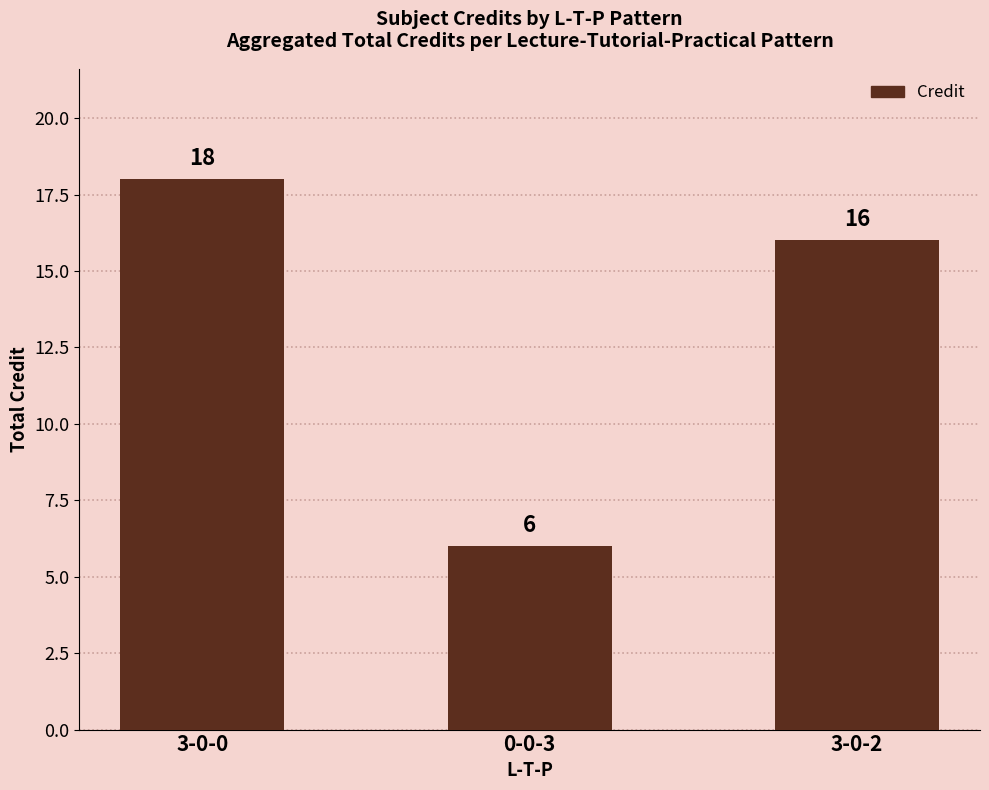

True or false: the data shows 11 at 0-0-3.

False